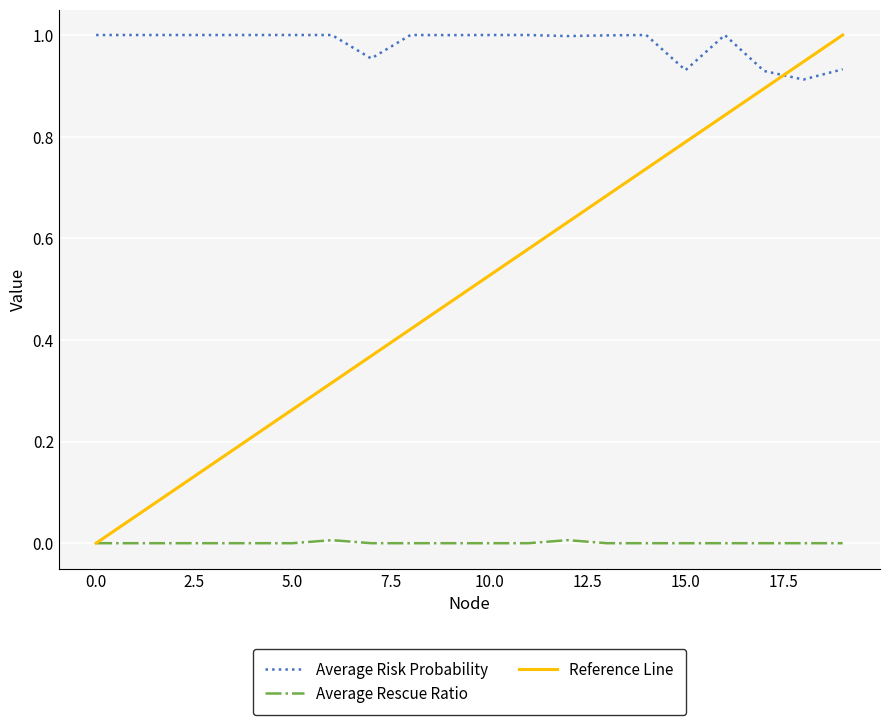

Which series has the largest total across all categories?

Average Risk Probability